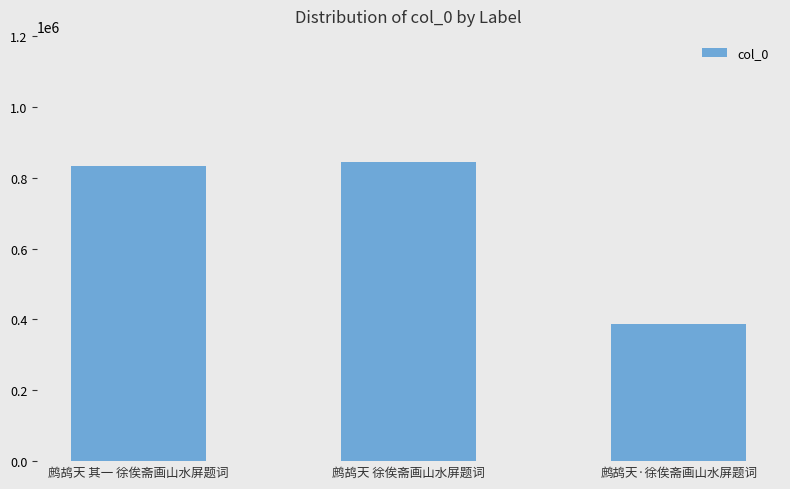

Approximately how many times larger is the value at 鹧鸪天 其一 徐俟斋画山水屏题词 compared to 鹧鸪天 徐俟斋画山水屏题词?

1.0